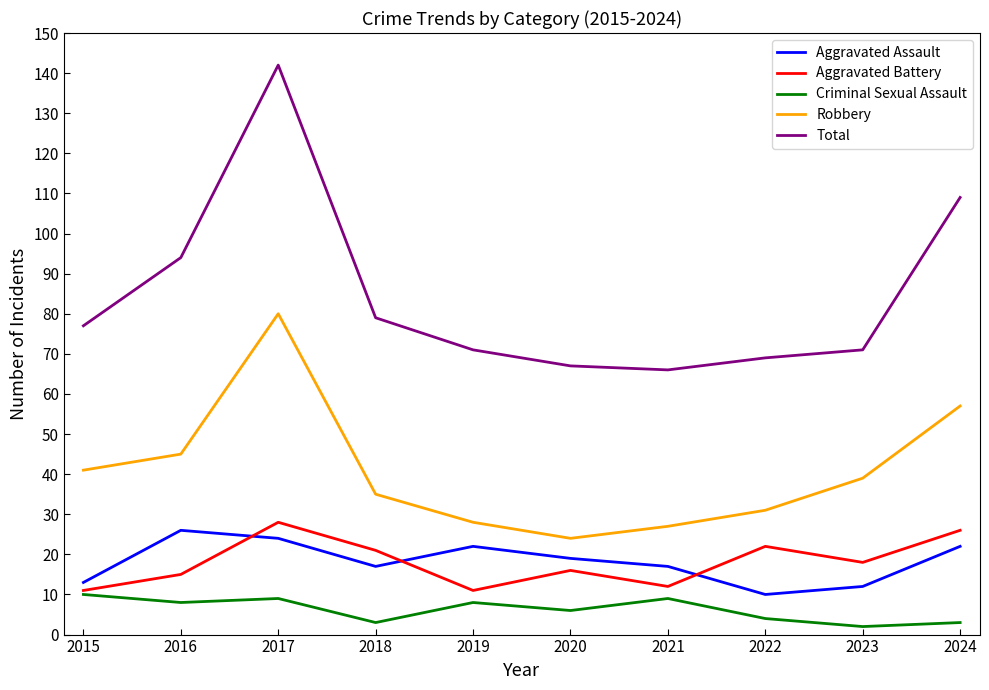

Which category has the highest value across all series?

2017